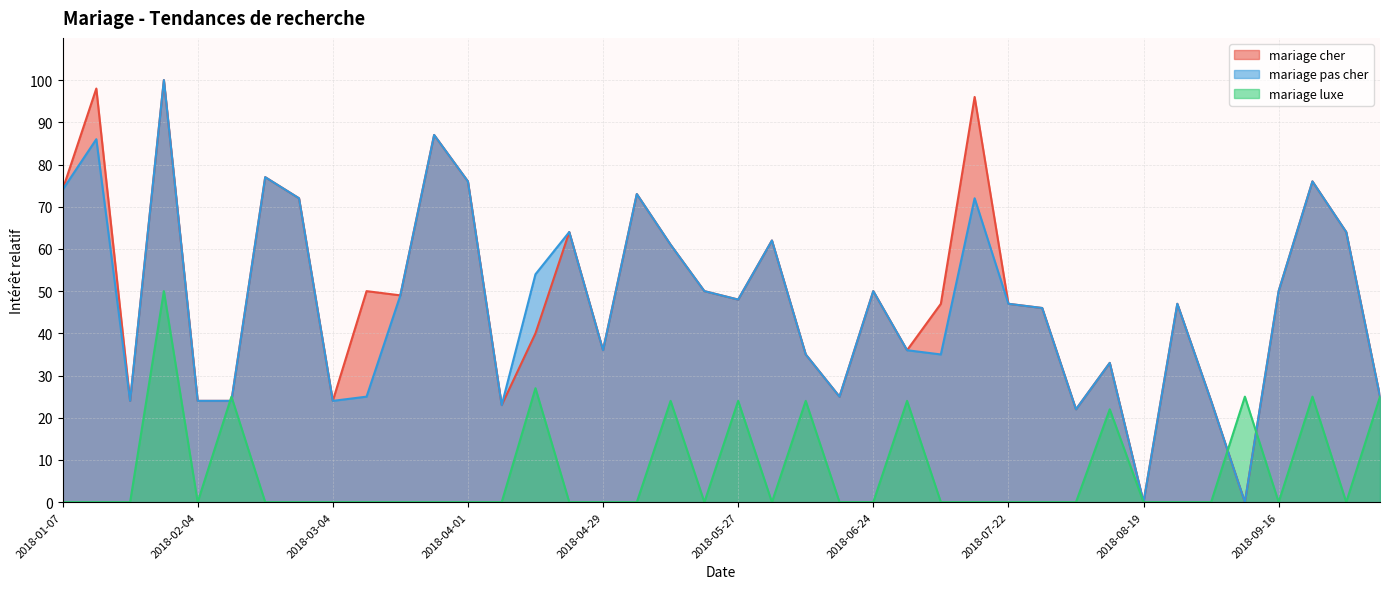

What value does the mariage luxe series have at 2018-01-28, to the nearest 5?

50